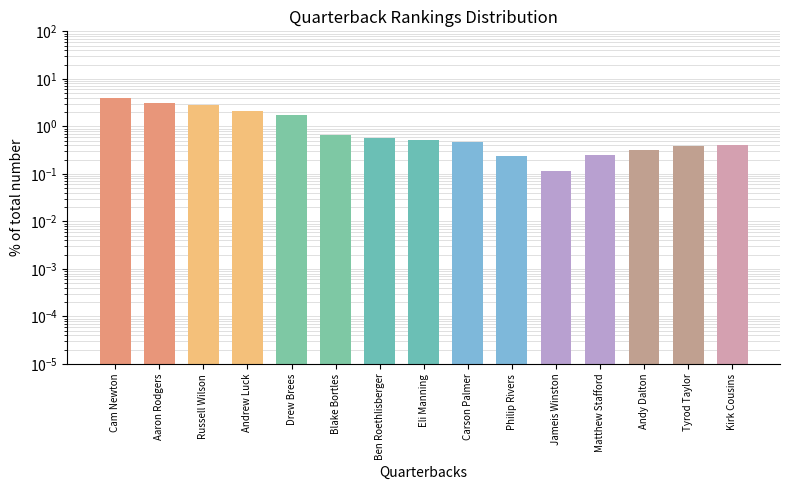

What is the change in value from Andrew Luck to Carson Palmer?

-1.7